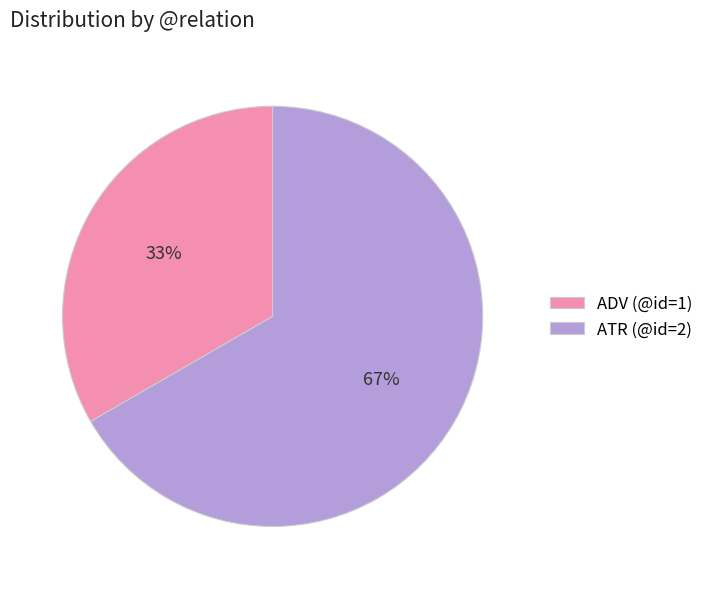

Which has a higher value, ADV or ATR?

ATR